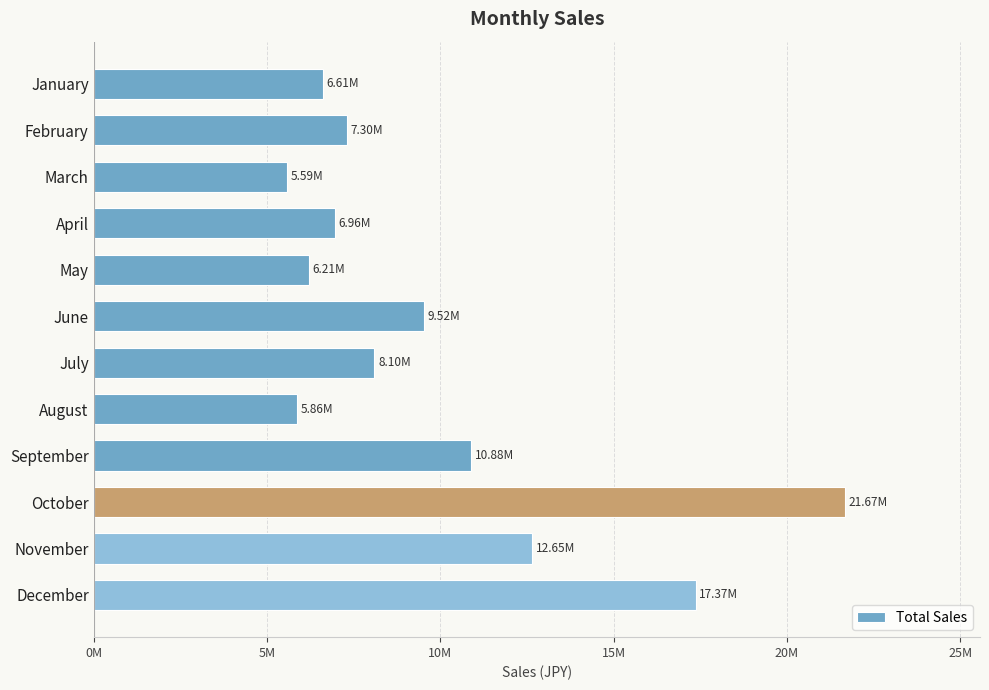

What is the average value?

9893862.5